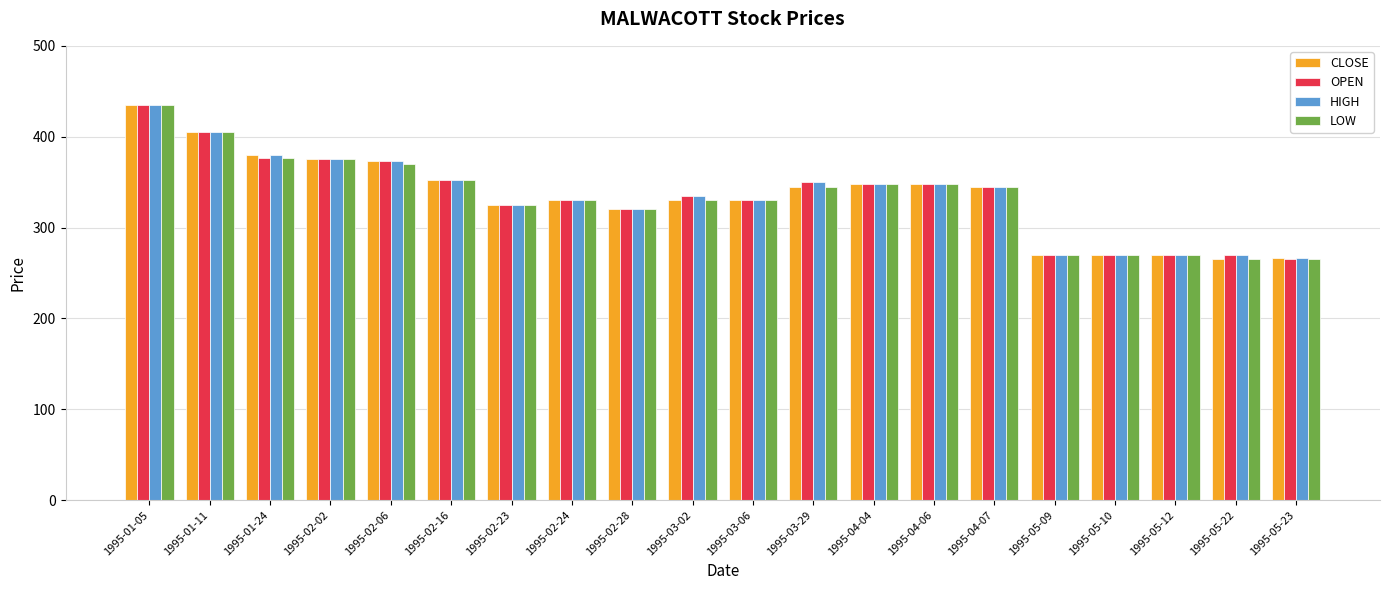

What is the total value across all series at 1995-03-02?

1330.0